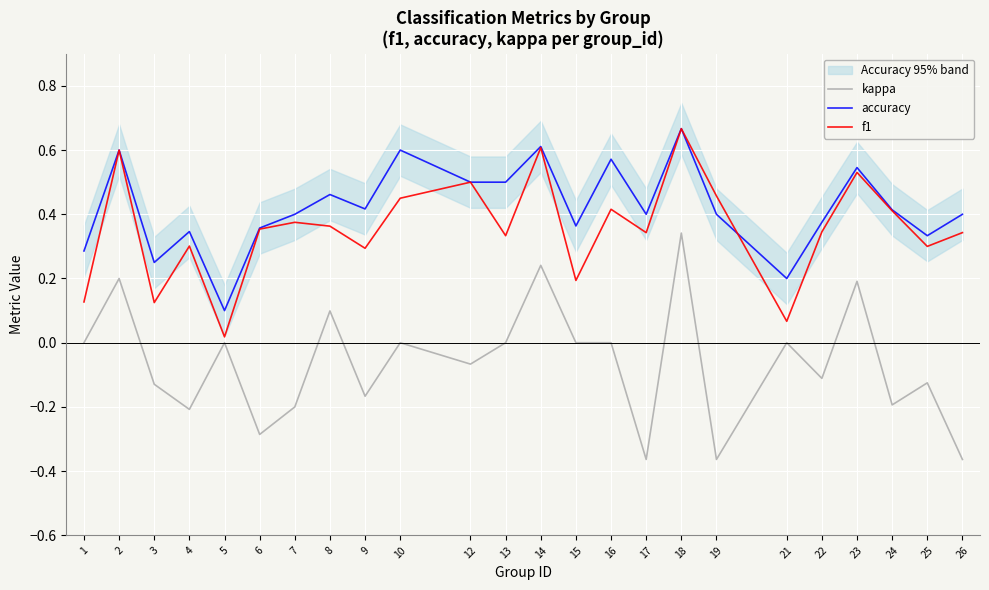

Is this an area chart (filled region under the line)?

No